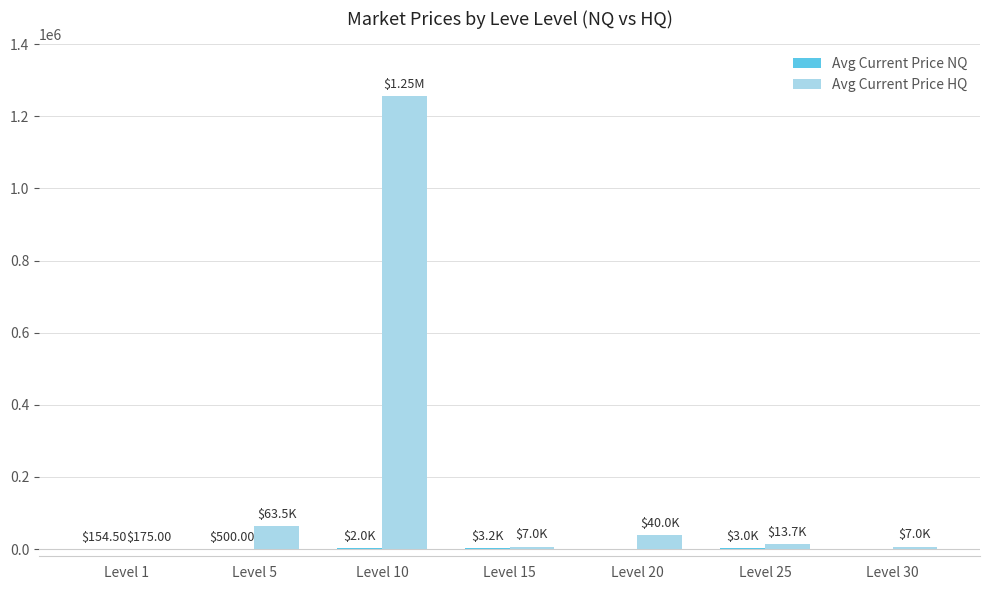

What is the sum of all Avg Current Price HQ values?

1386207.3